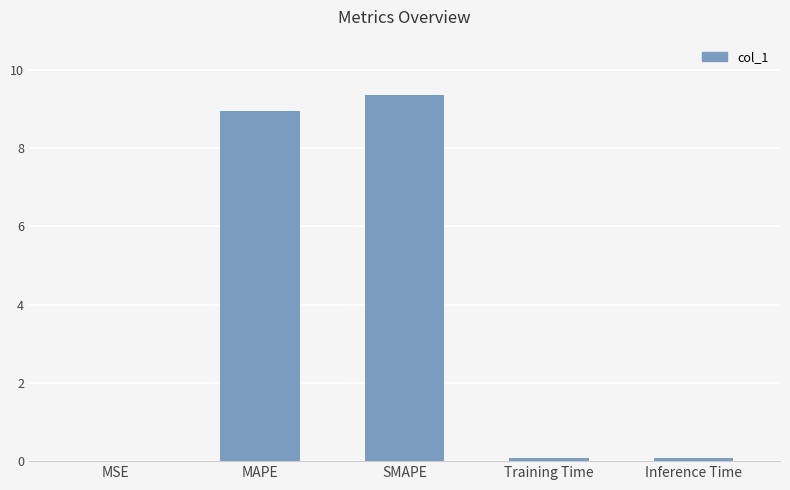

Which label corresponds to the largest value in the chart?

SMAPE